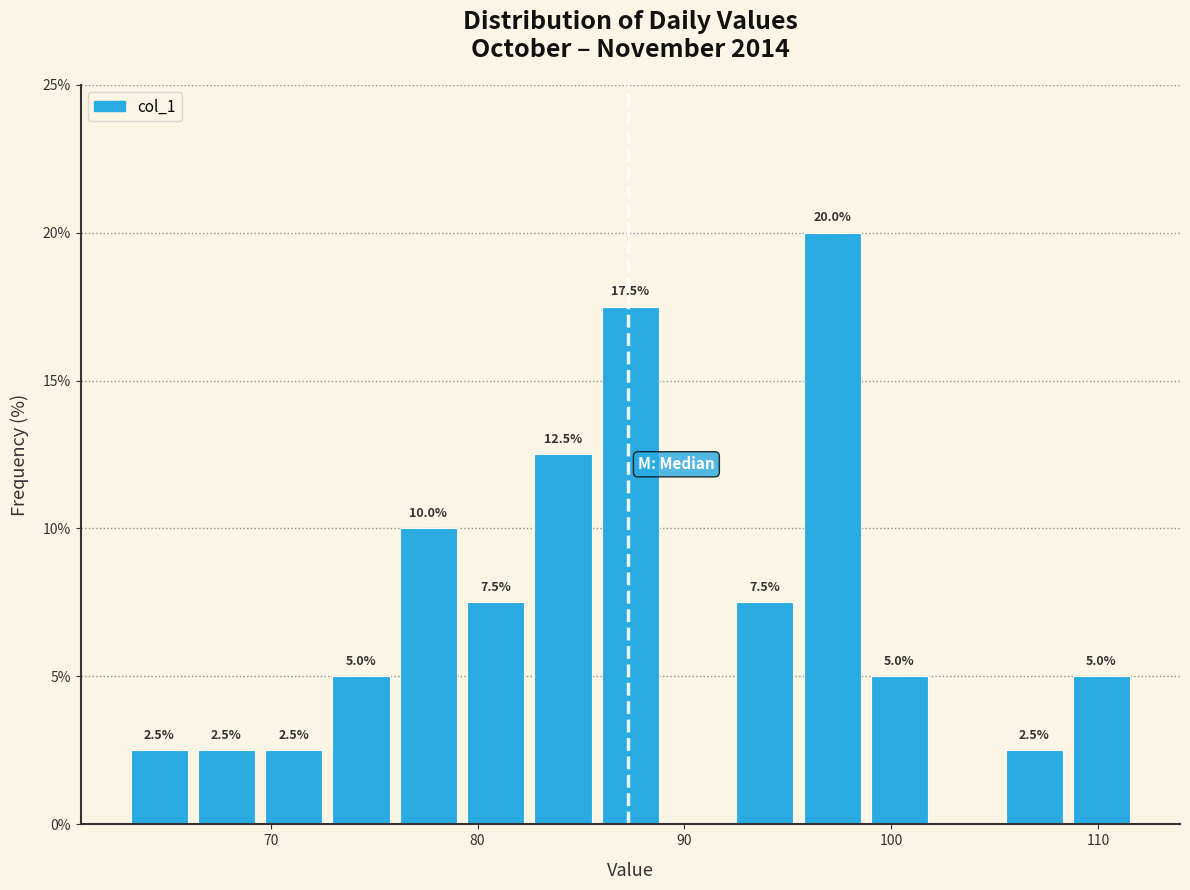

Around what value on the x-axis is the tallest bar? Give the approximate position of its centre, as read against the axis.

97